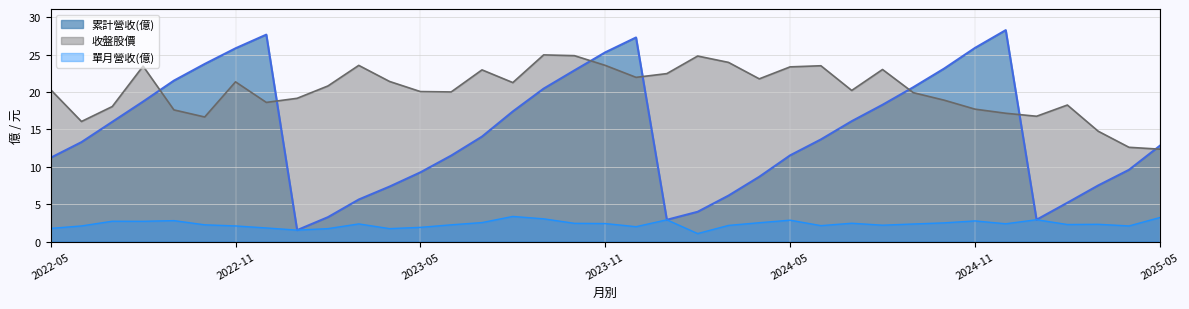

True or false: 累計營收(億) and 單月營收(億) intersect in this chart.

False